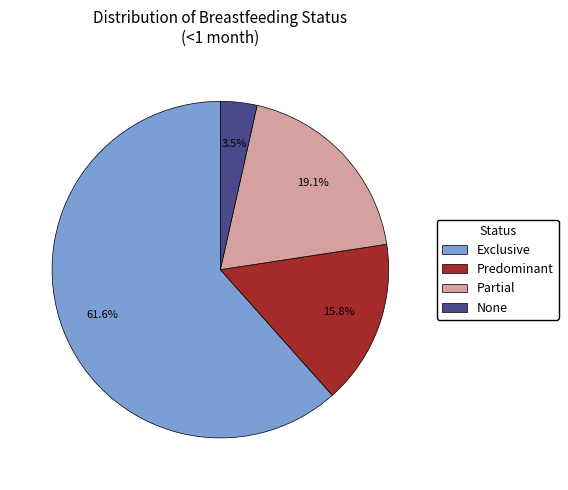

To the nearest percent, what is the difference between the largest and smallest slice percentages?

58%